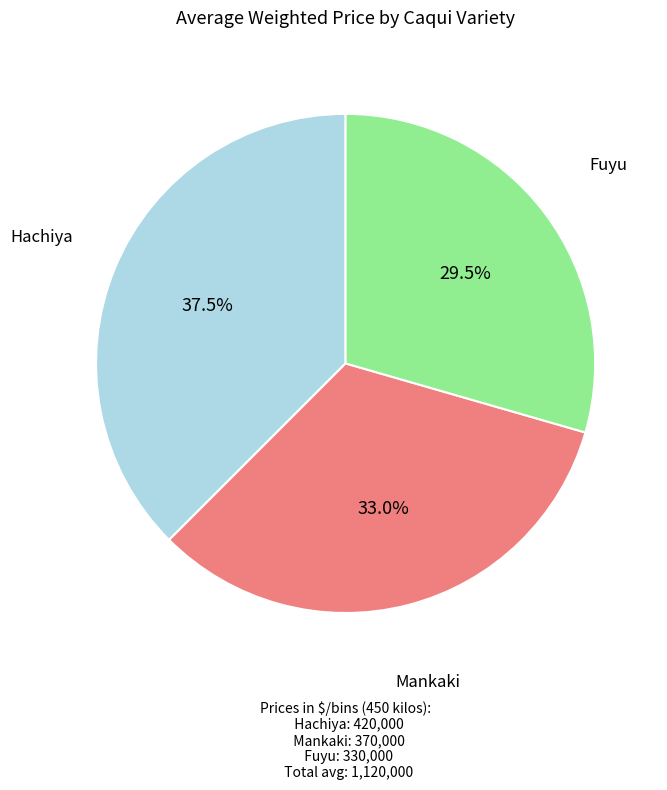

Between Hachiya and Mankaki, which is larger?

Hachiya